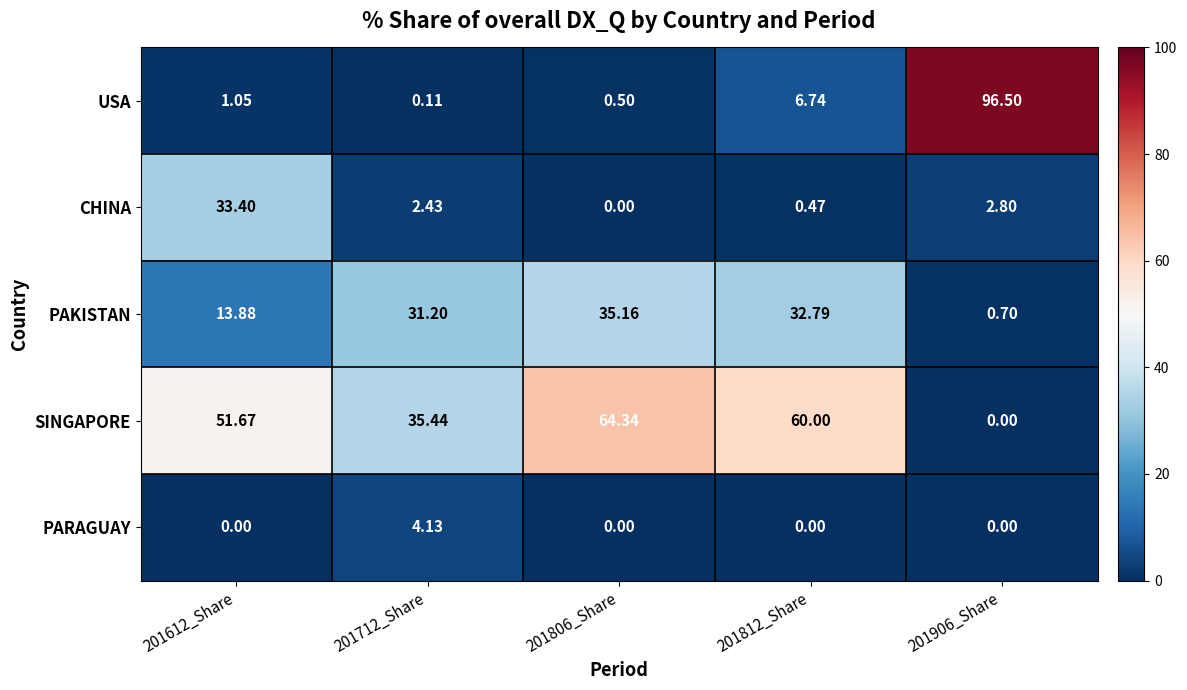

Which series has the widest spread of values?

USA